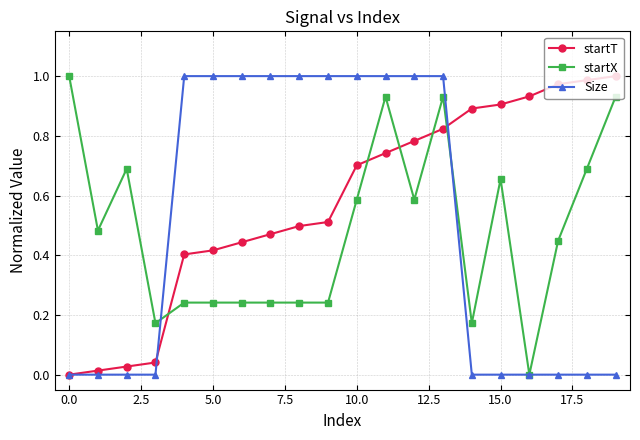

True or false: startX has more than 2 points higher than both neighbors.

True